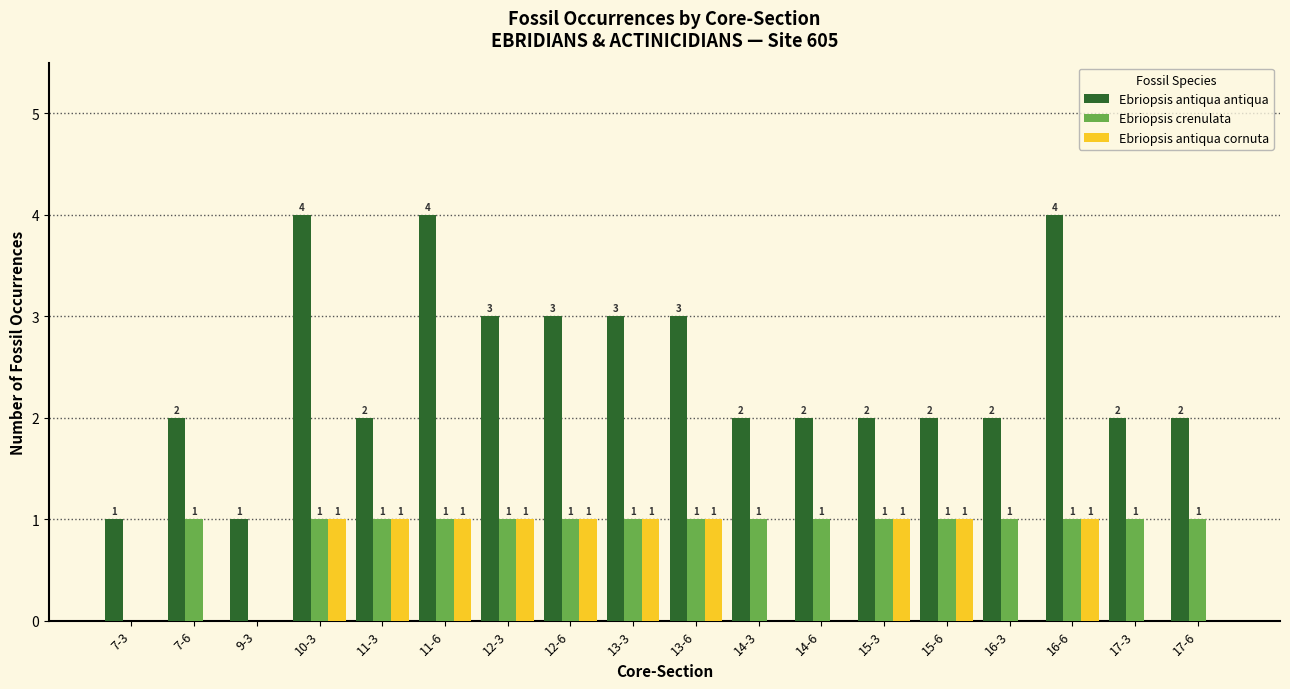

Between 13-6 and 16-6, which series saw the biggest shift?

Ebriopsis antiqua antiqua